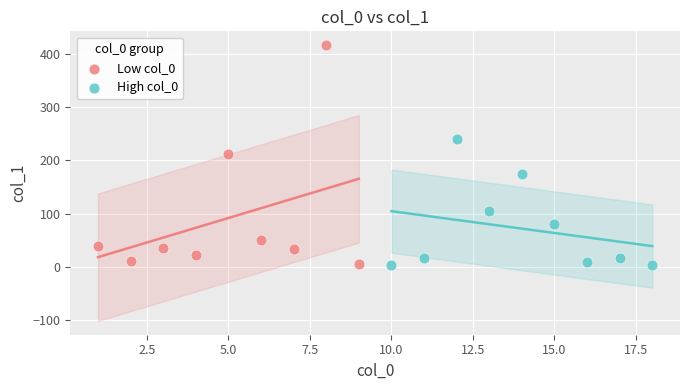

Which series has the widest spread of Y values?

Low col_0